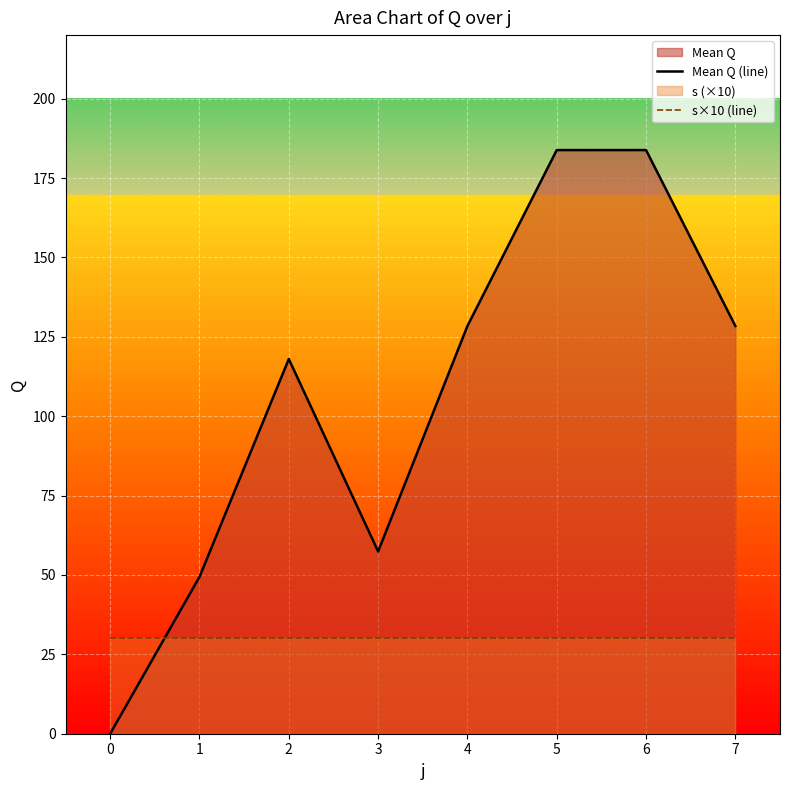

Between 5 and 1, which is larger?

5